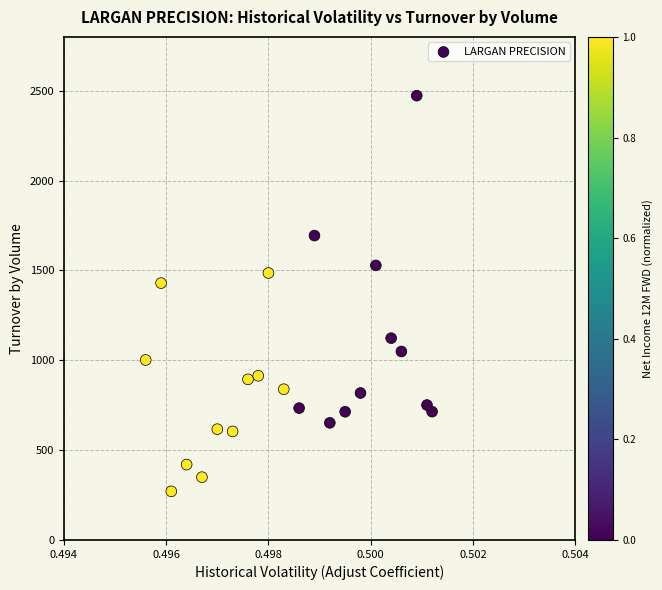

What Y value in the scatter plot is closest to 1371?

1429.7